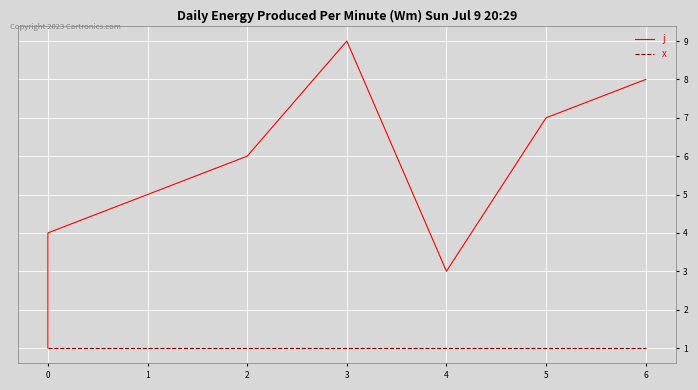

Is it true that j equals 1 at 0?

False